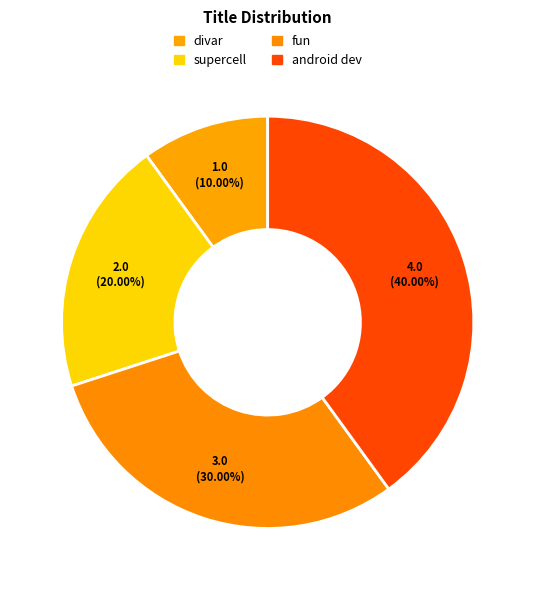

Approximately how many times larger is the value at supercell compared to android dev?

0.5